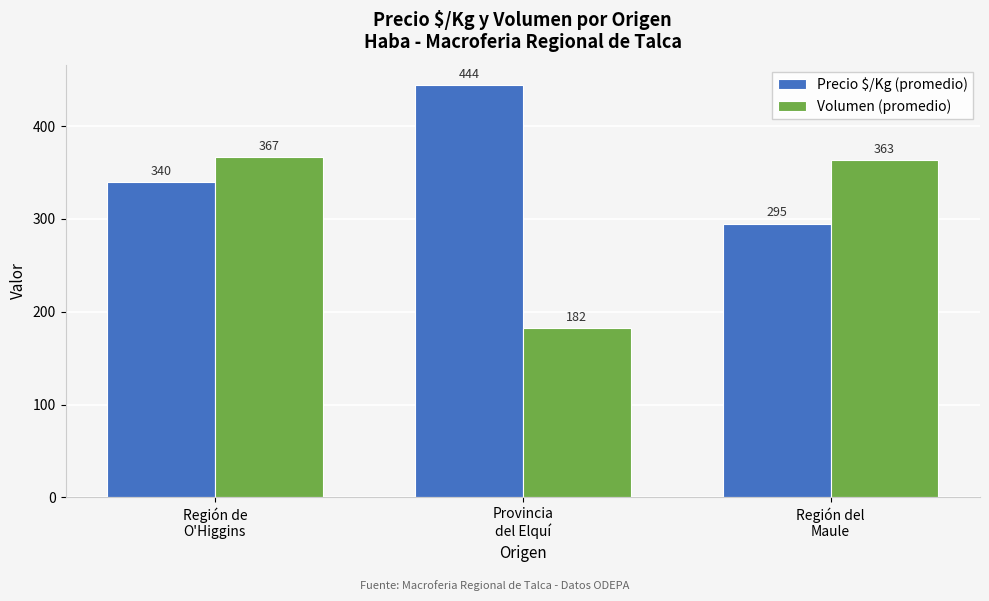

What are all the series names shown in the legend?

Precio $/Kg (promedio), Volumen (promedio)